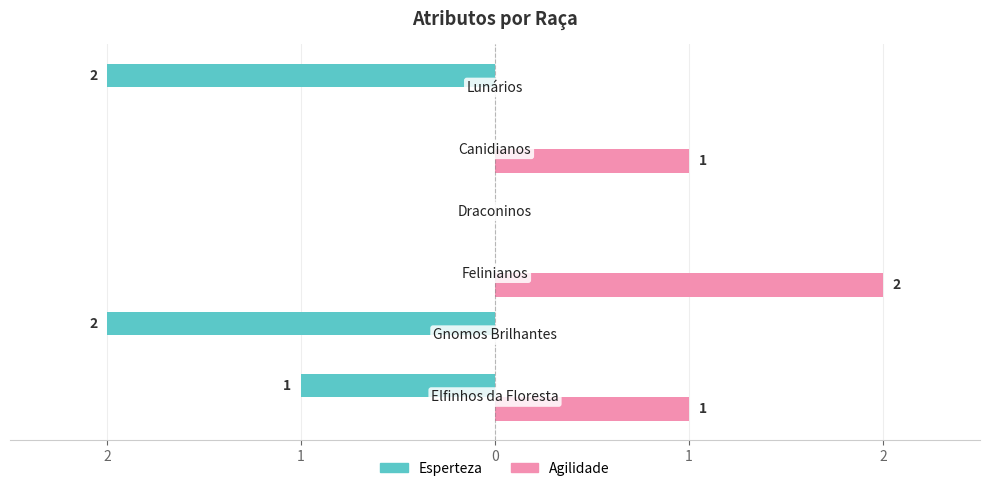

Which series has the widest spread of values?

Esperteza